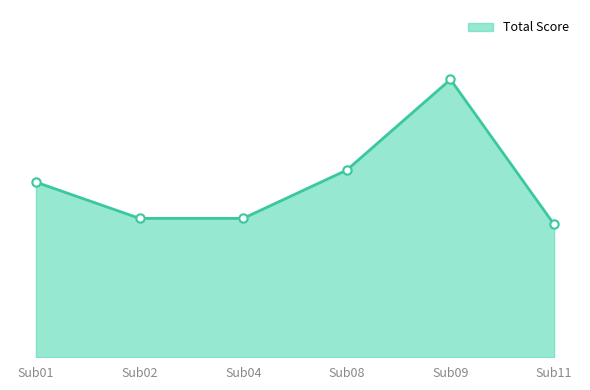

Is this an area chart (filled region under the line)?

Yes